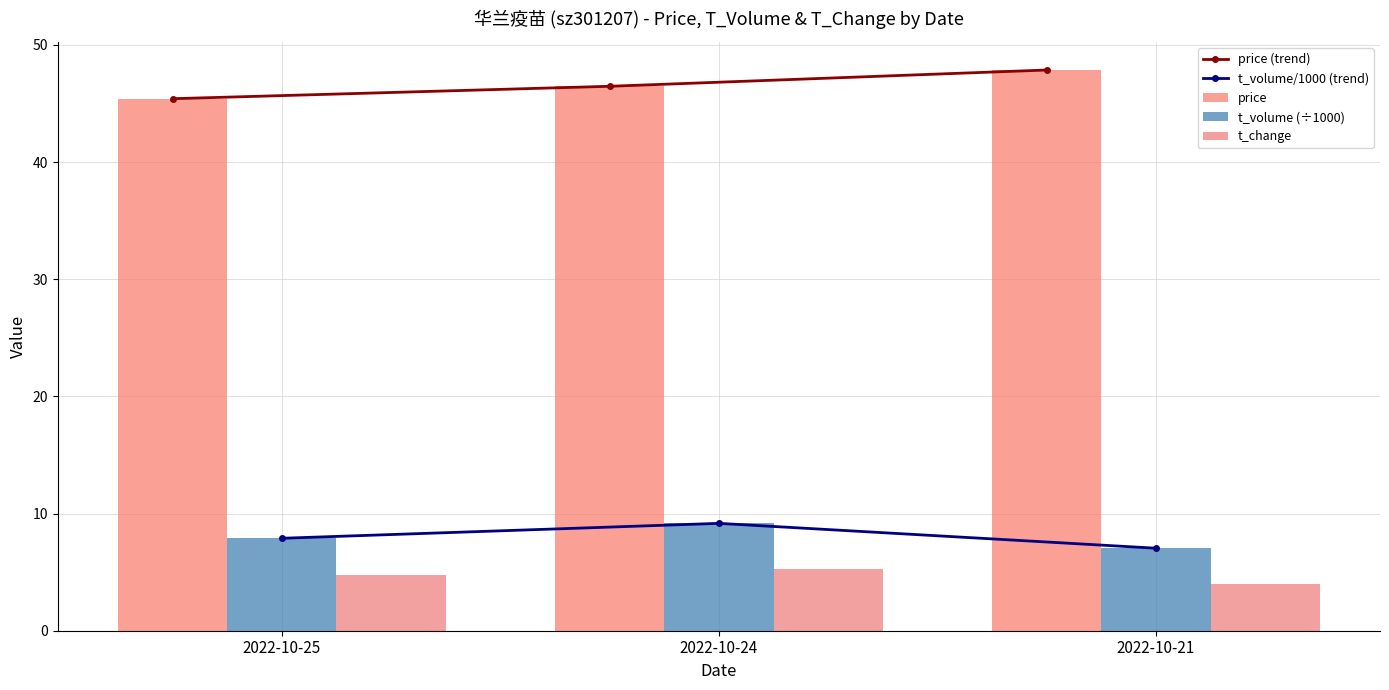

Which series has the largest range (max minus min)?

price (trend)